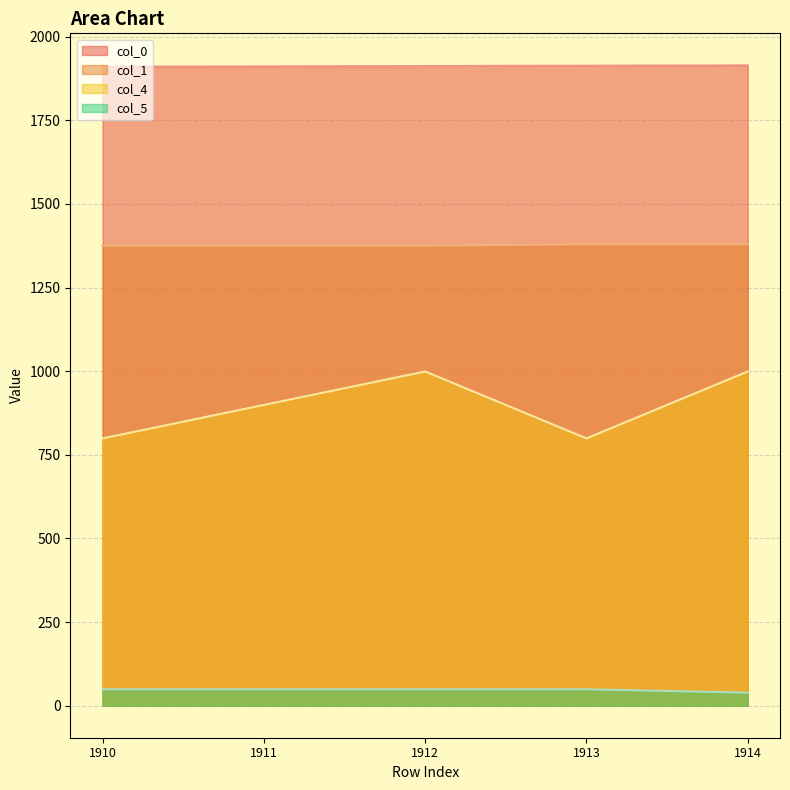

True or false: col_4_line and col_0_line cross at least once.

False